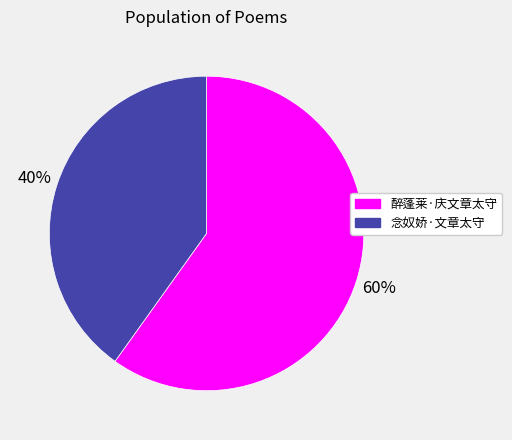

What is the largest slice in the pie chart?

醉蓬莱·庆文章太守